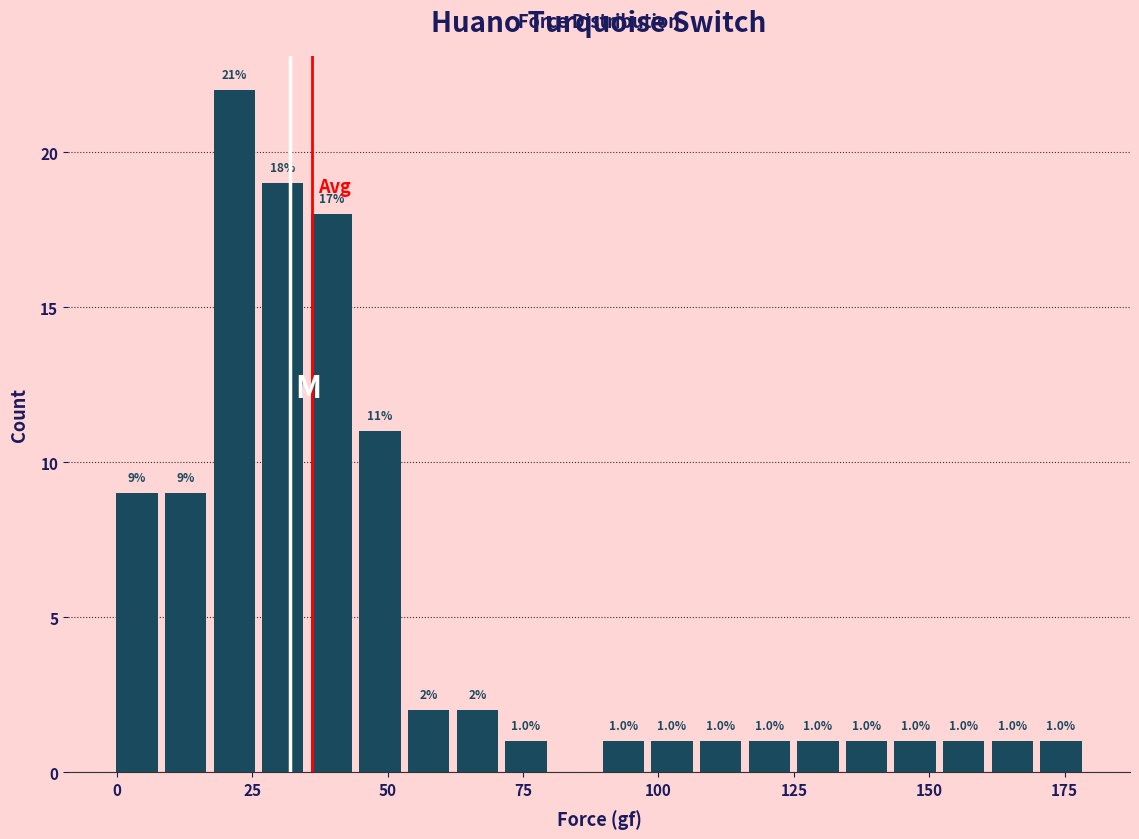

Around what value on the x-axis is the tallest bar? Give the approximate position of its centre, as read against the axis.

20